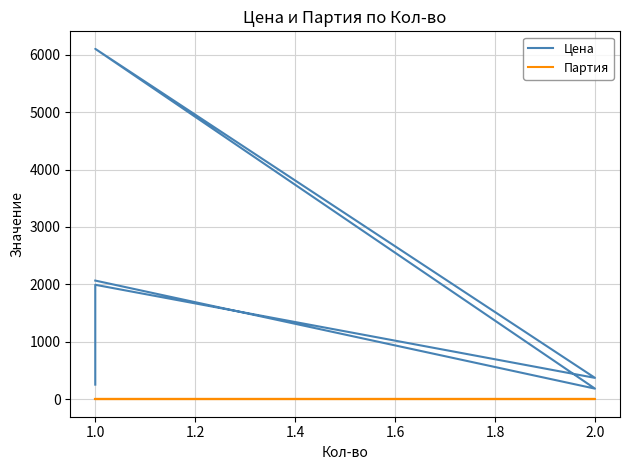

List the series in order of their overall mean, lowest first.

Партия, Цена